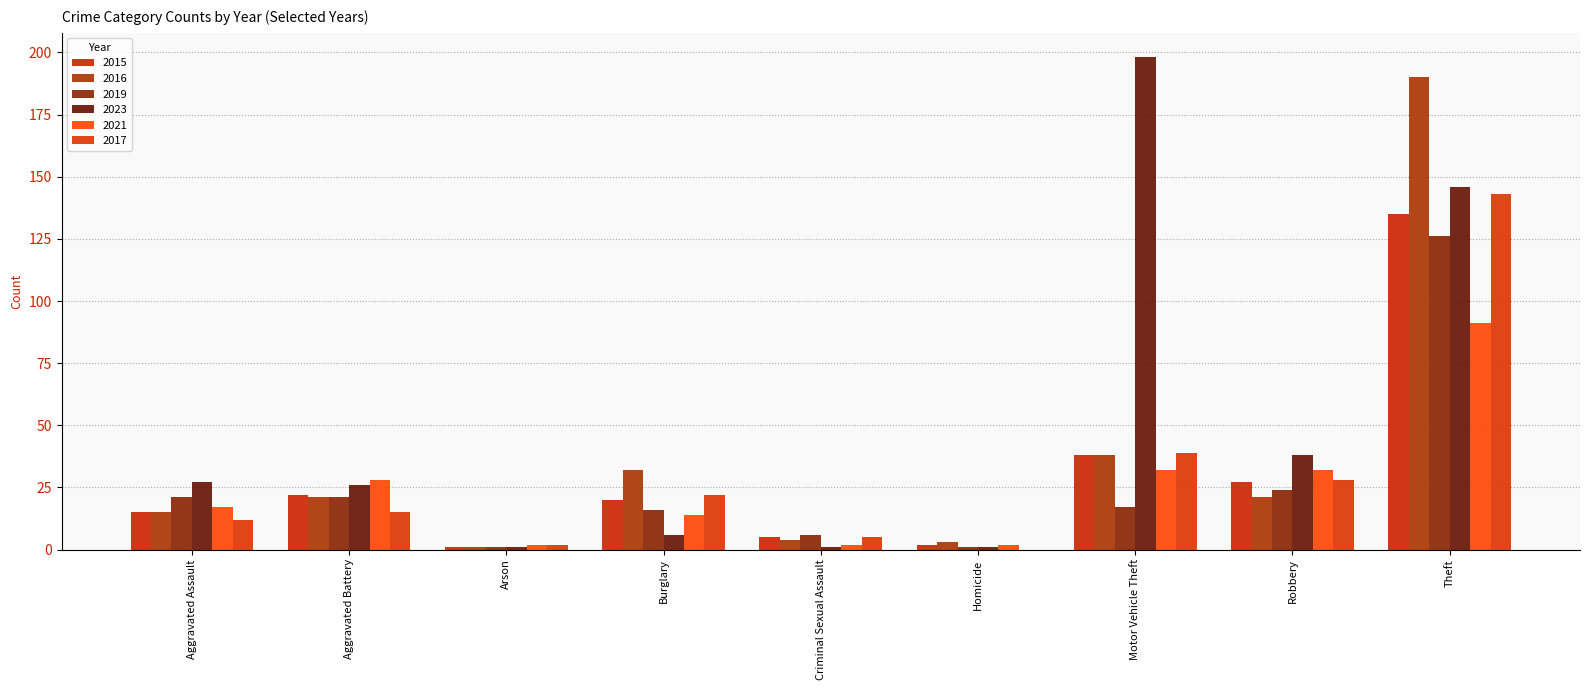

Where does the 2023 series first go above 26?

Aggravated Assault